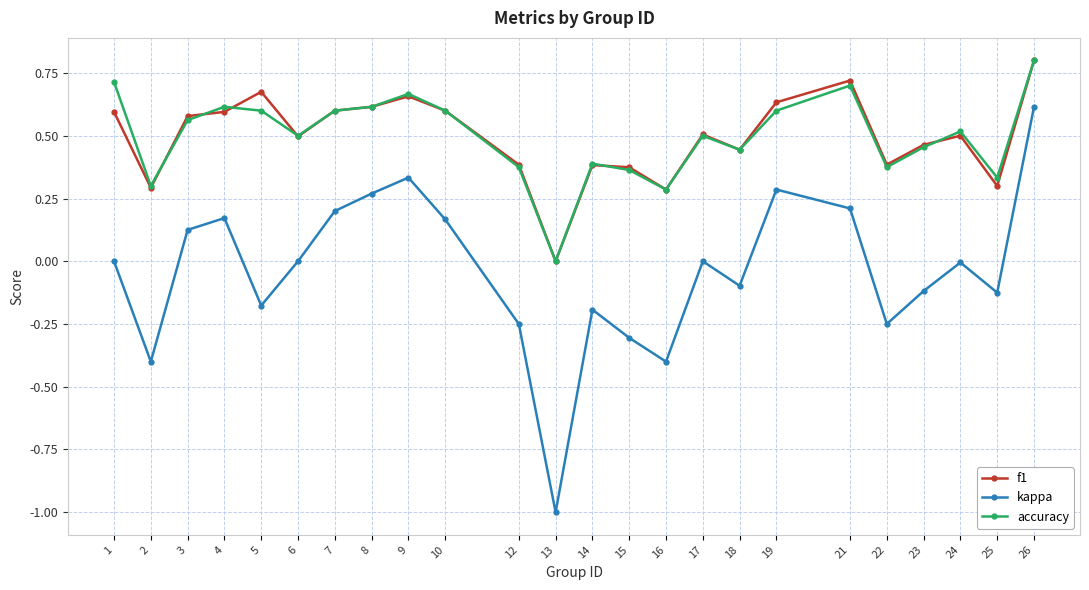

How many interior local peaks does the kappa series have?

6